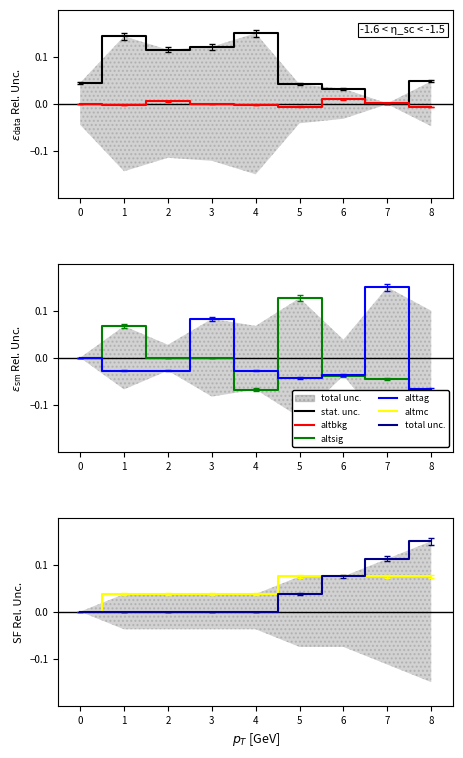

True or false: altmc has a value of 0.1 at 7.

False